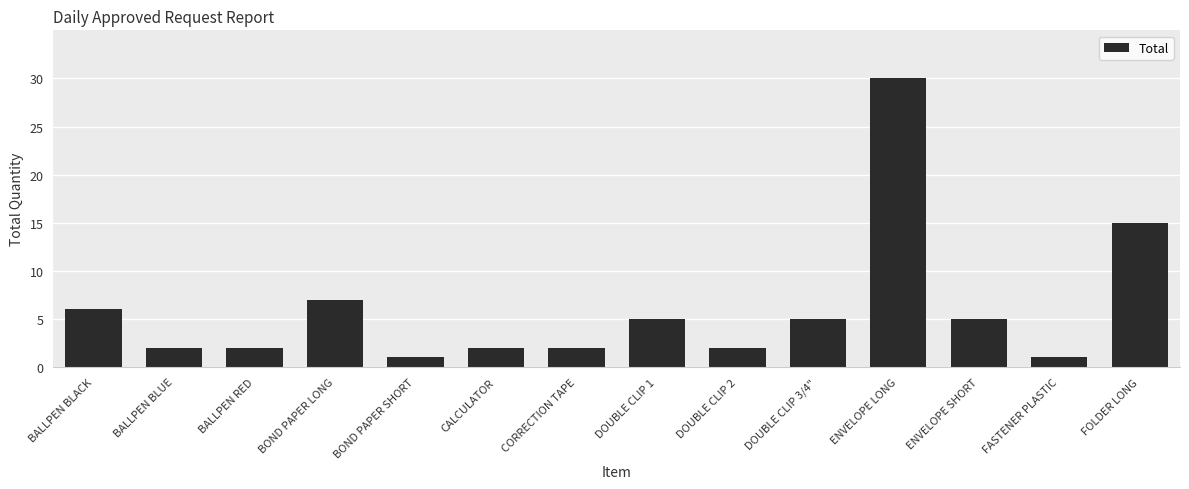

What is the difference between the second highest and second lowest values?

14